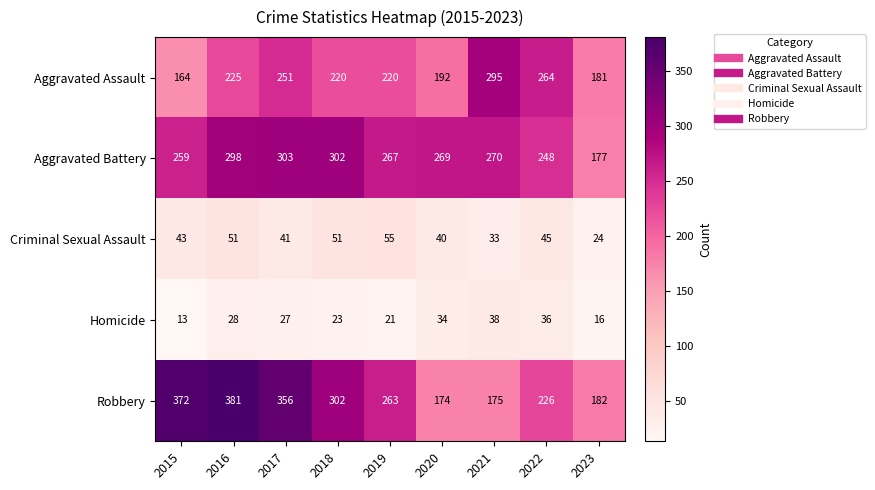

What is the difference between the maximum and minimum values in the Criminal Sexual Assault series?

31